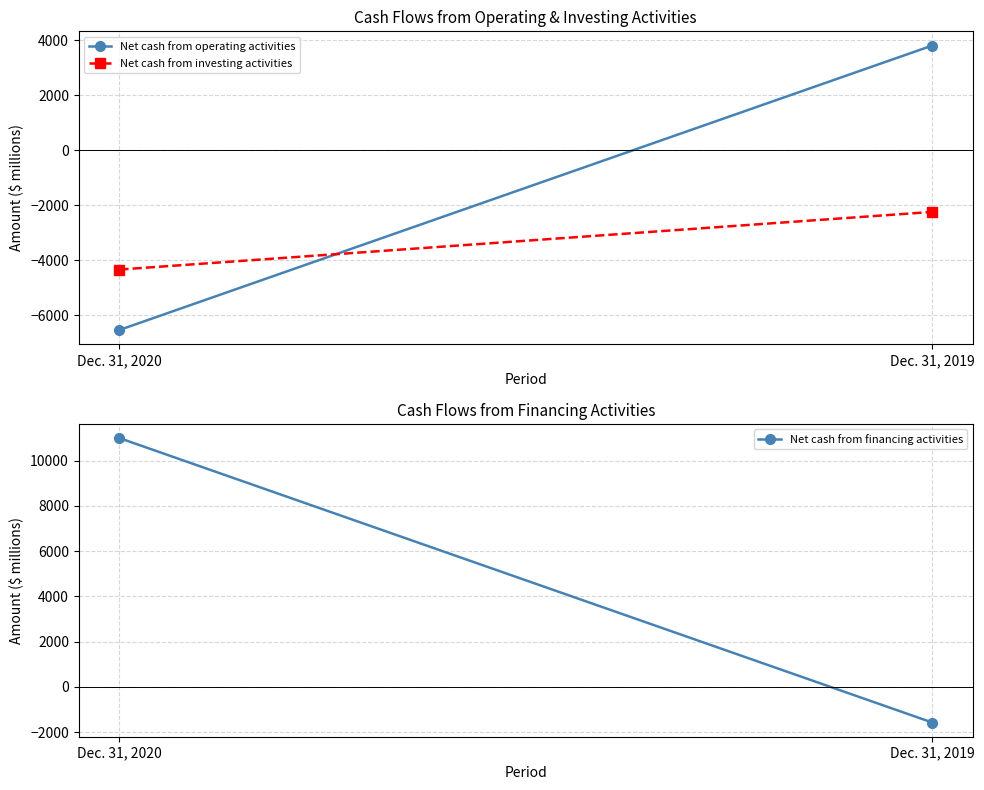

At which label is Net cash from operating activities closest to -1364?

Dec. 31, 2020